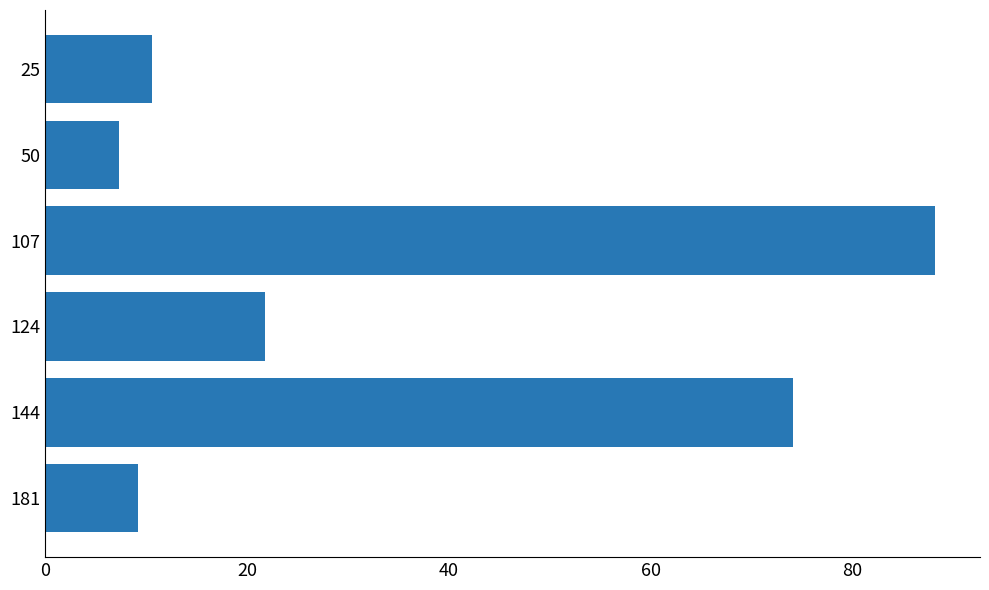

What is the sum of all values?

211.3